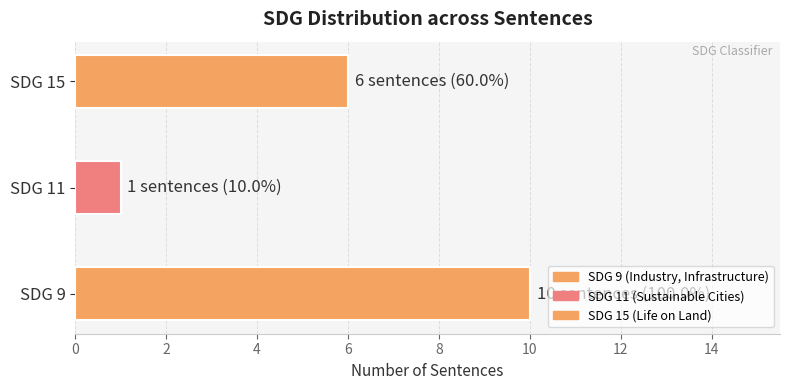

Are the bars grouped side by side (vs. stacked)?

No